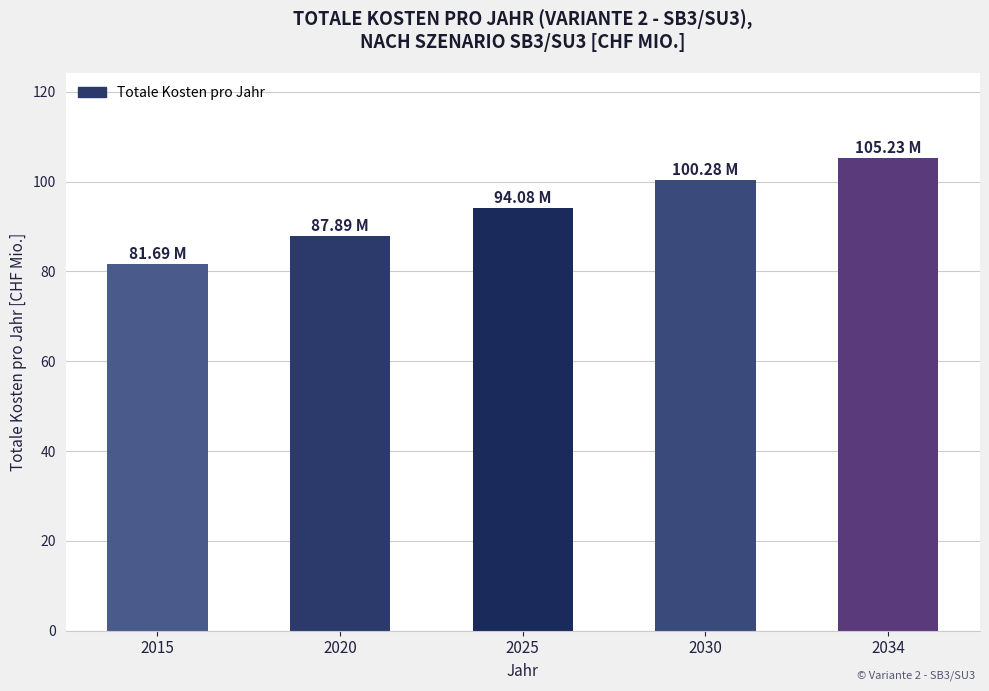

Which has a higher value, 2025 or 2034?

2034